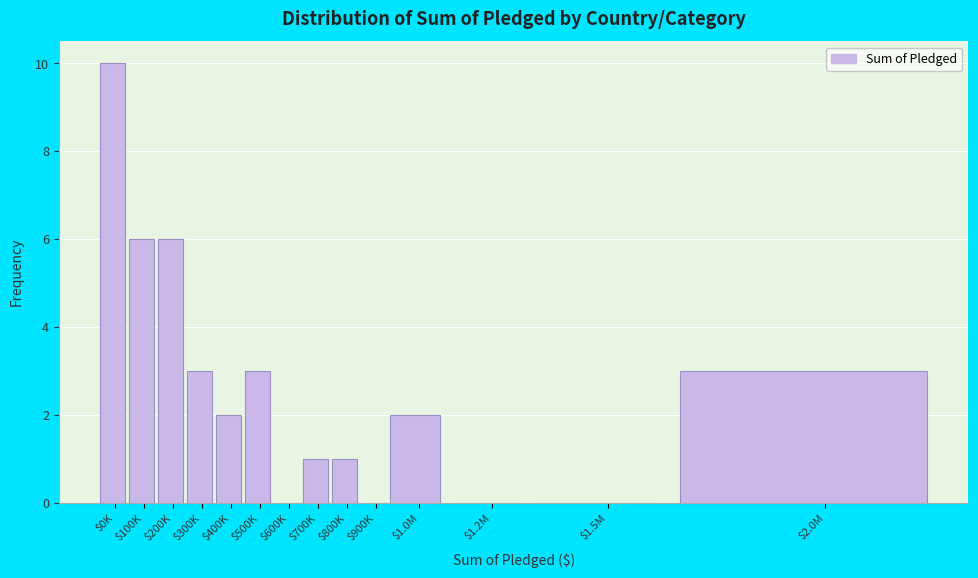

What is the sum of all values?

37